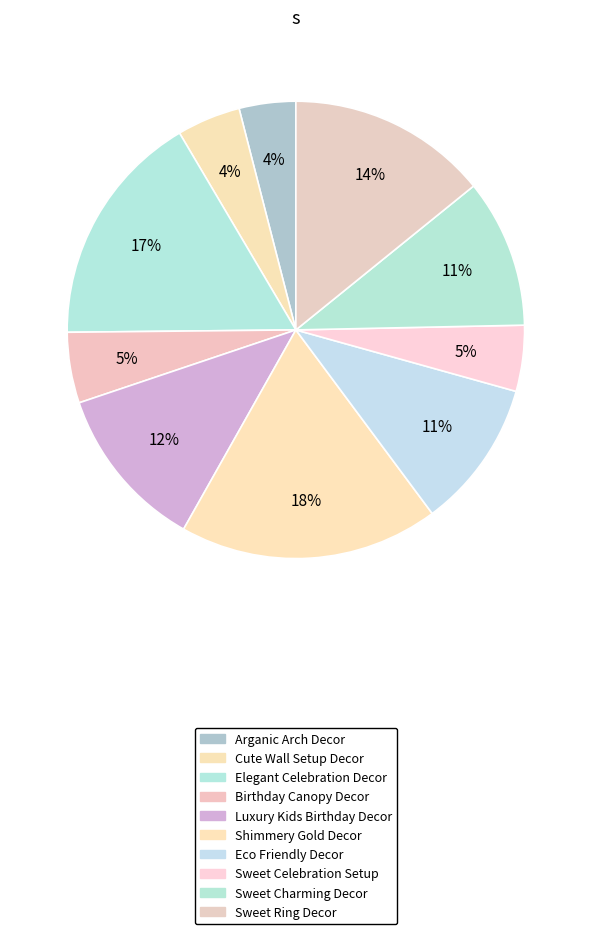

To the nearest percent, what is the combined percentage of Shimmery Gold Decor and Elegant Celebration Decor?

35%